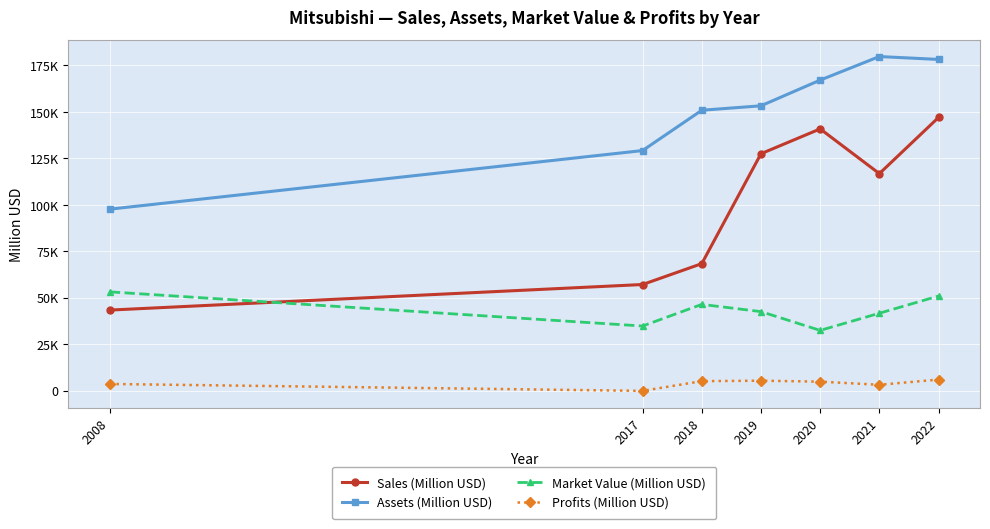

True or false: Profits (Million USD) and Sales (Million USD) intersect in this chart.

False